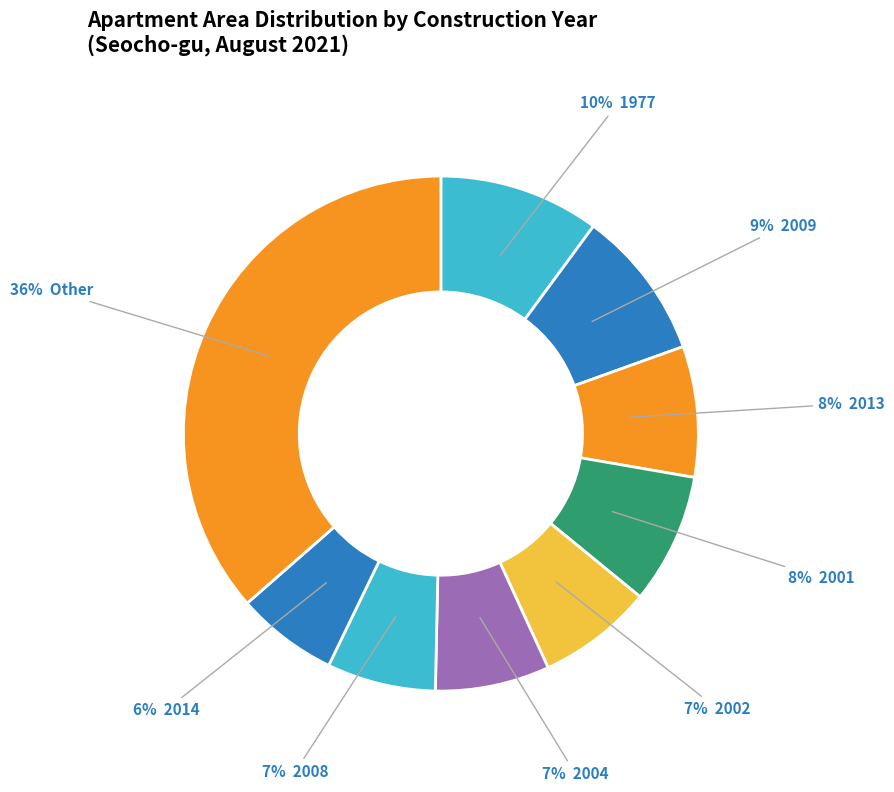

Count the number of slices in the pie.

9